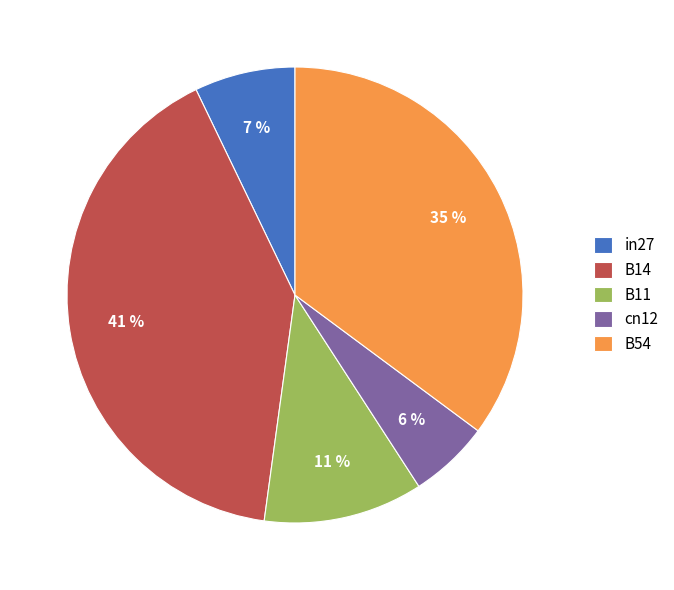

Is the sum of in27 and cn12 greater than half?

No